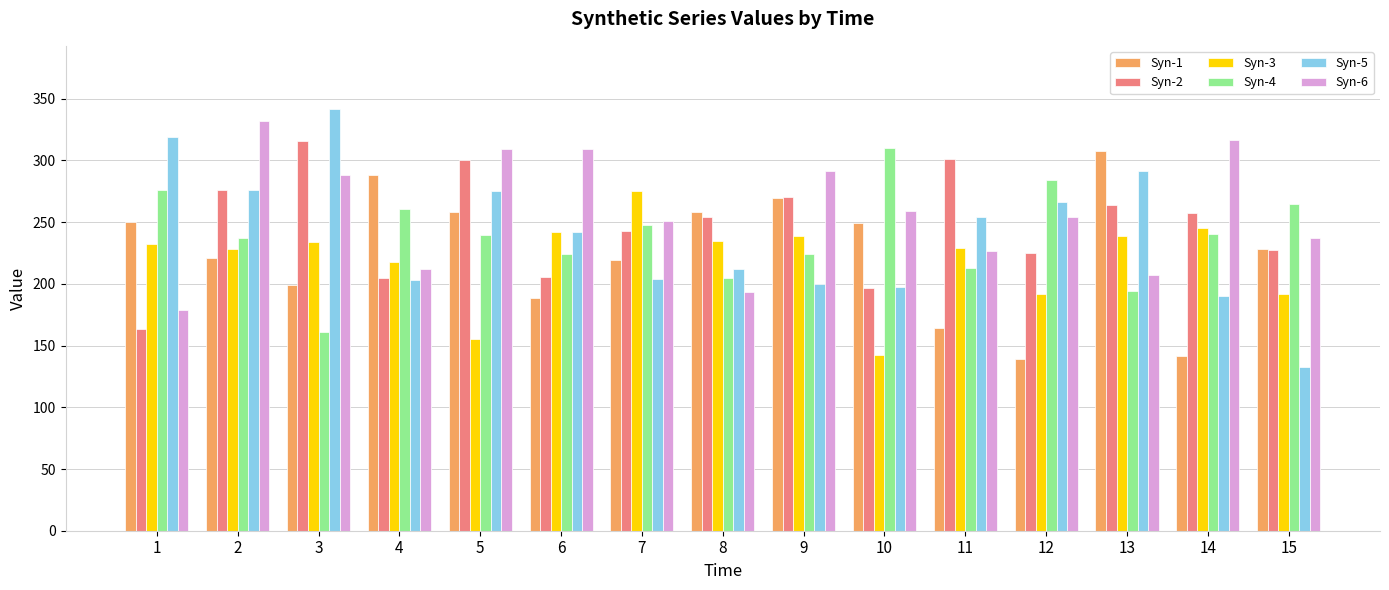

What is the difference between the maximum and minimum values in the Syn-4 series?

149.2